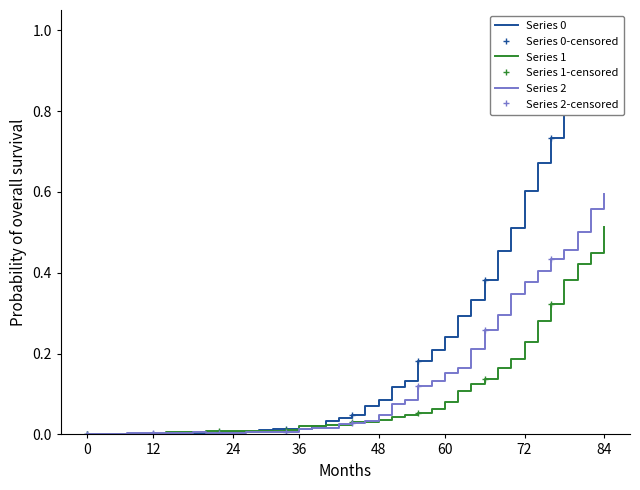

True or false: Series 1 has more than 1 interior local peaks.

False